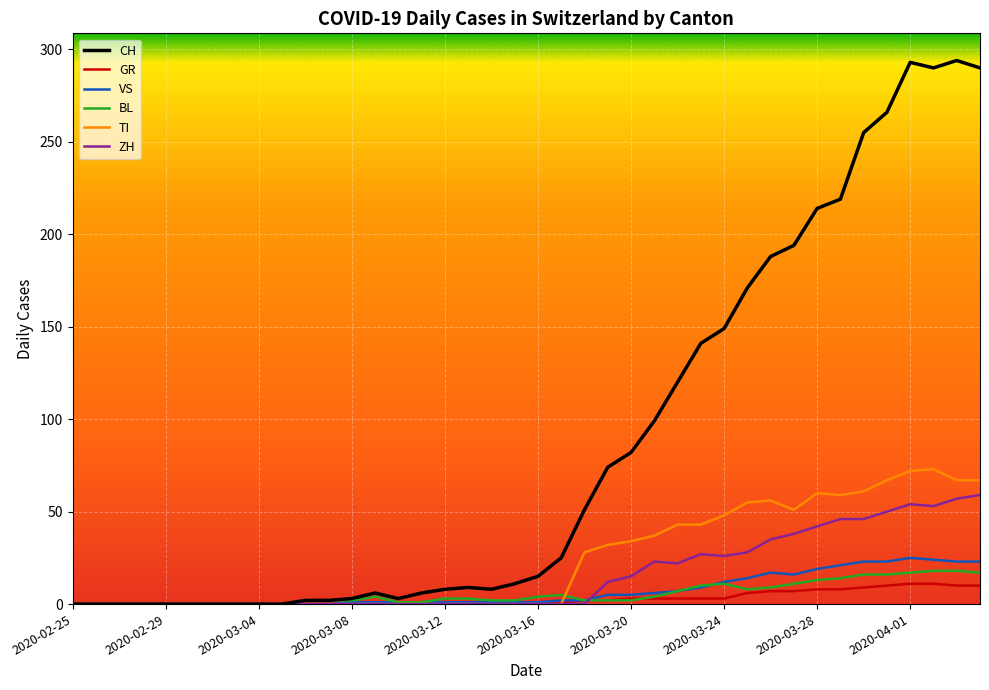

Which series has the largest range (max minus min)?

CH